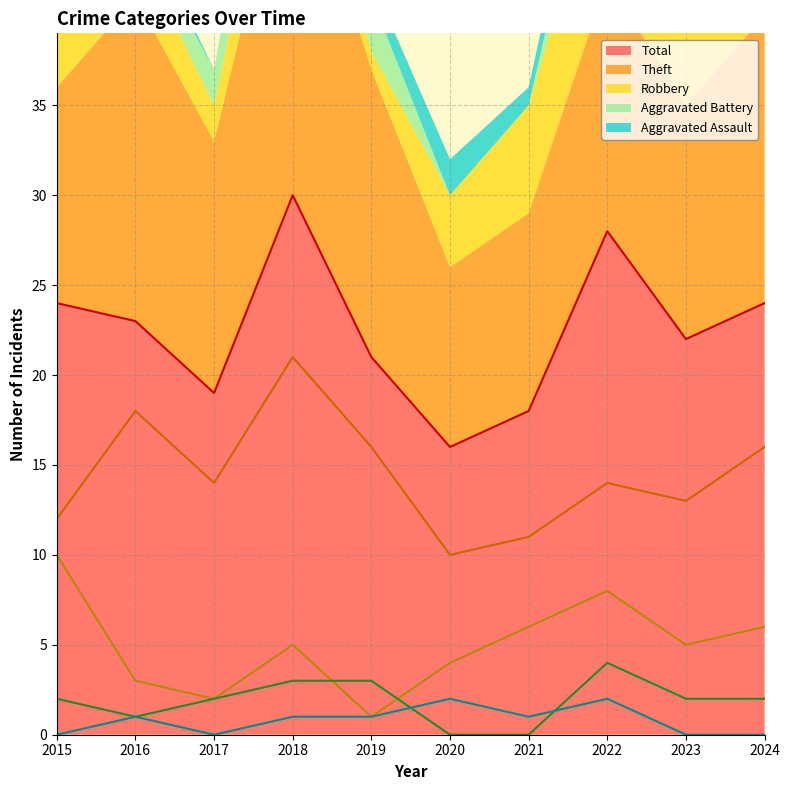

At which category does Robbery reach its first local valley?

2017